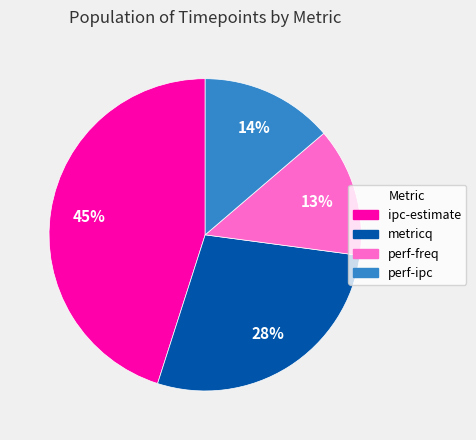

Is it true that perf-ipc is 14% of the pie?

True